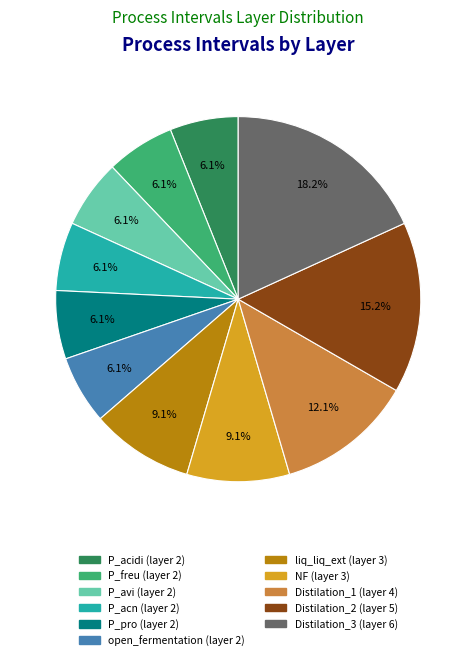

To the nearest percent, what is the difference between the largest and smallest slice percentages?

12%